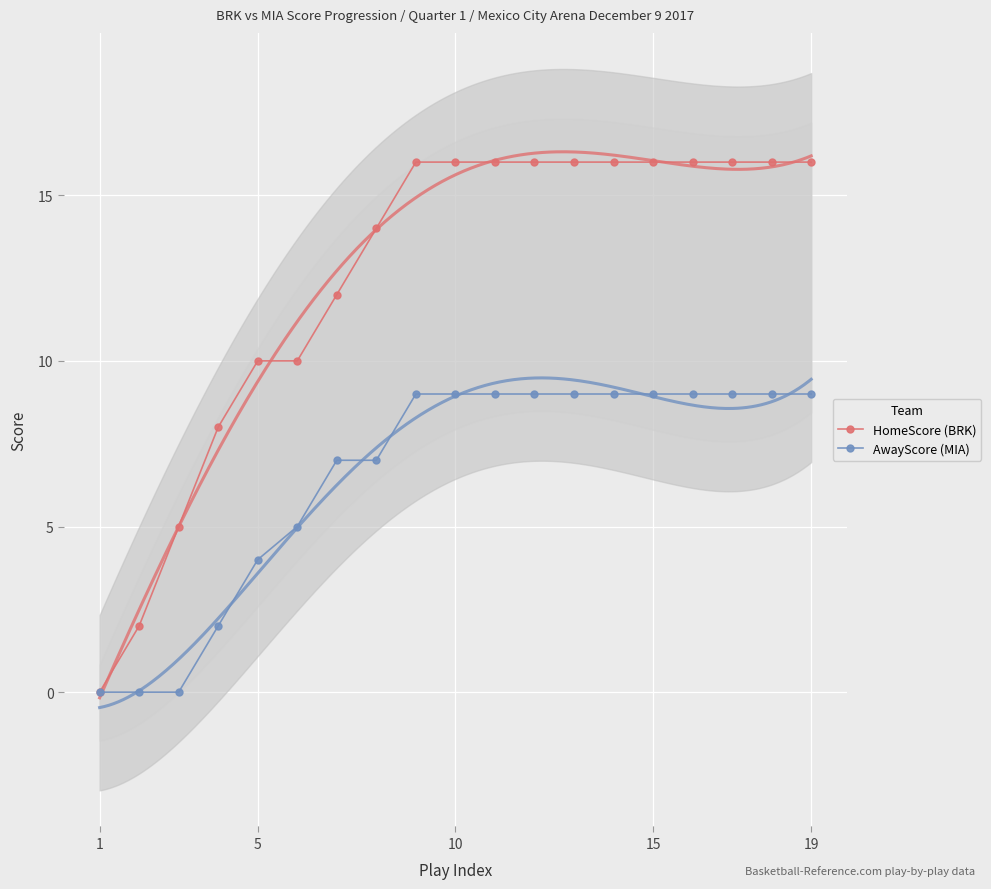

Which series has the largest total across all categories?

HomeScore (BRK)